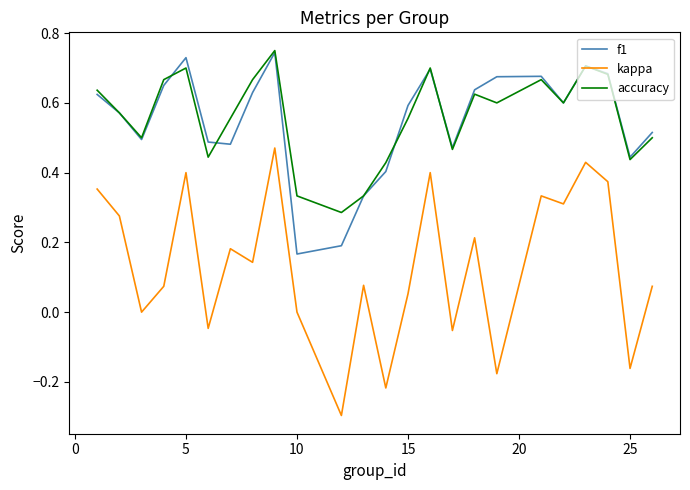

True or false: accuracy has more than 0 interior local peaks.

True